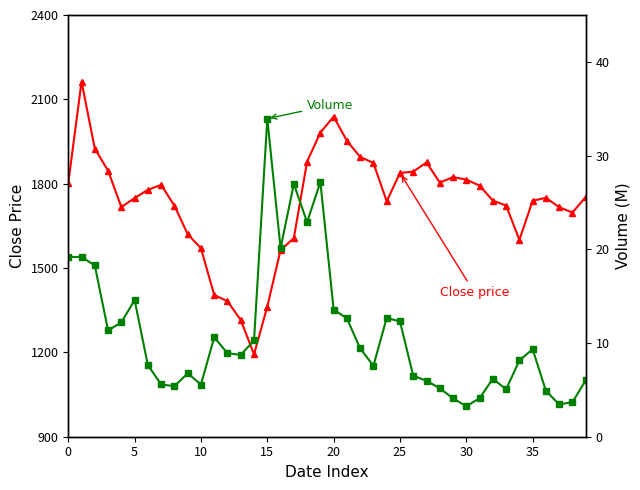

What is the minimum value shown in the chart?

3.2